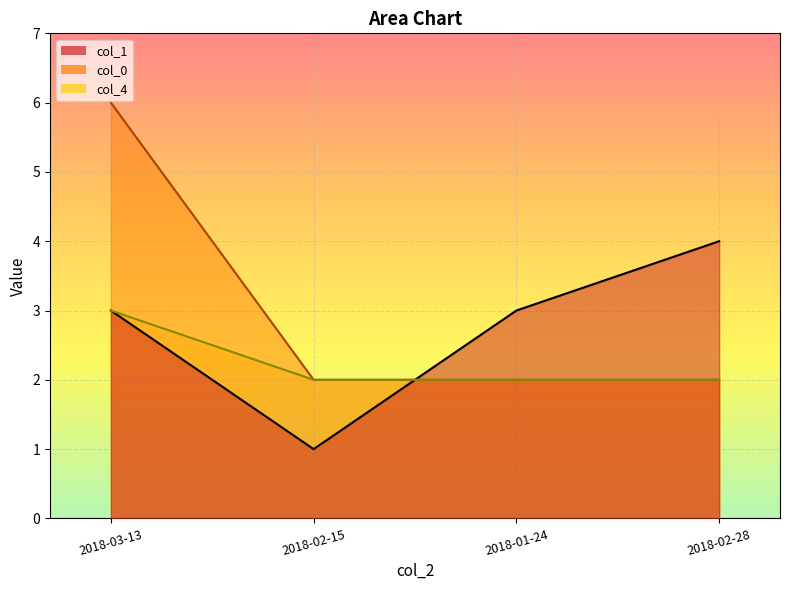

Reading left to right, what are all the values shown in this chart?

col_1: 2018-01-24=3	2018-02-15=1	2018-02-28=4	2018-03-13=3
col_0: 2018-01-24=2	2018-02-15=2	2018-02-28=2	2018-03-13=6
col_4: 2018-01-24=2	2018-02-15=2	2018-02-28=2	2018-03-13=3